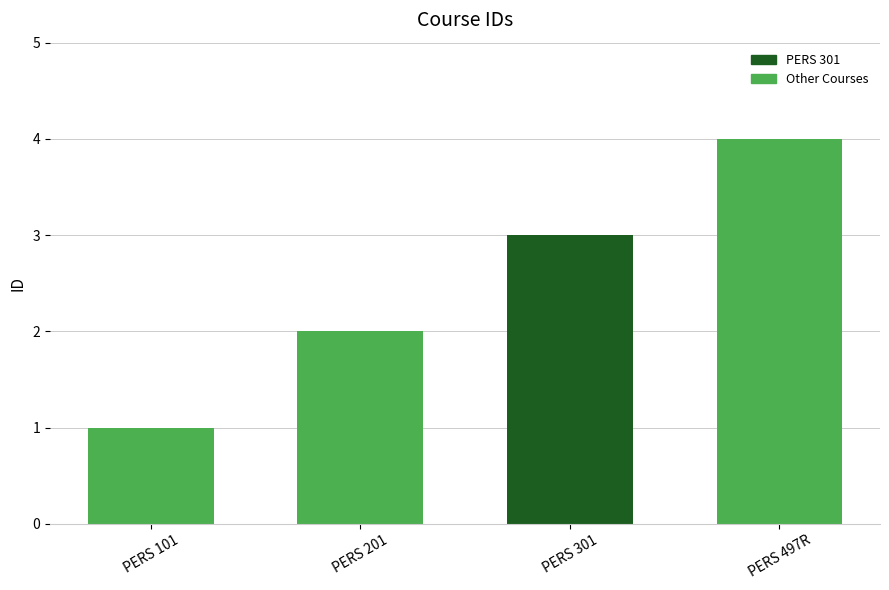

Reading right to left, what are all the values shown in this chart?

PERS 497R=4	PERS 301=3	PERS 201=2	PERS 101=1